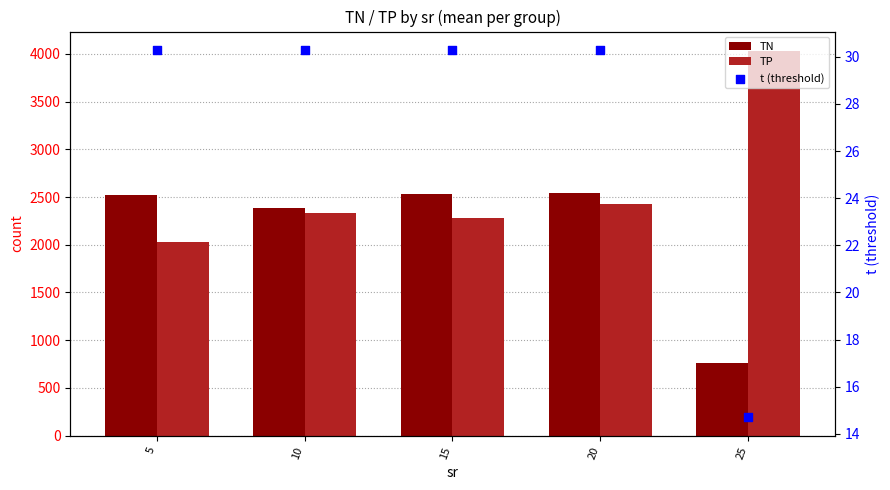

What is the total value across all series at 15?

4848.0